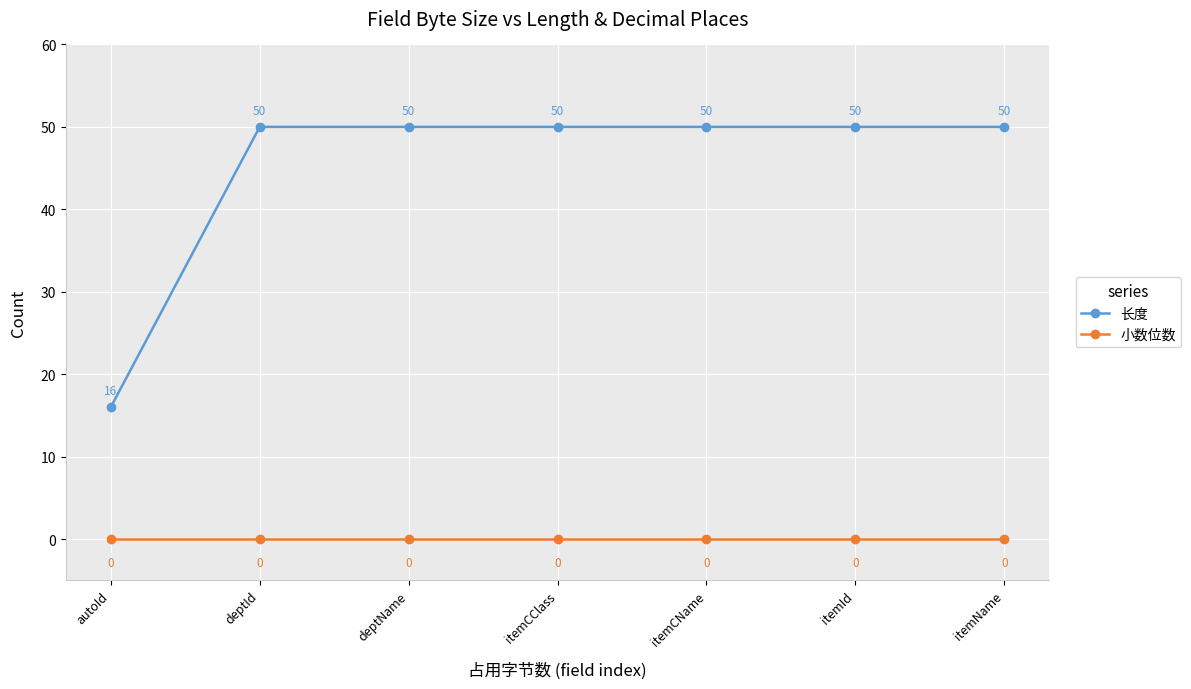

True or false: 小数位数 and 长度 intersect in this chart.

False